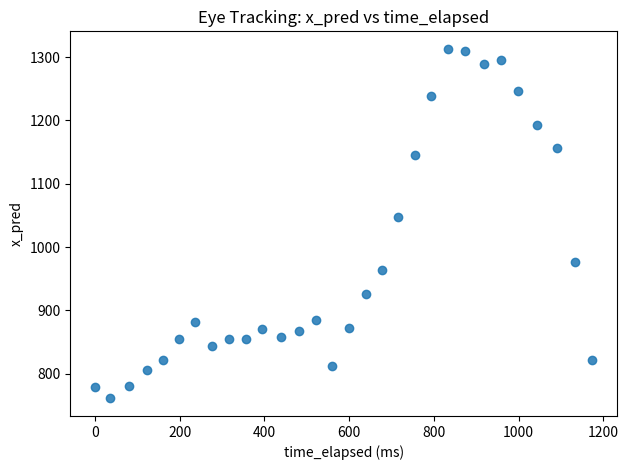

What is the range of Y values (max minus min)?

552.3